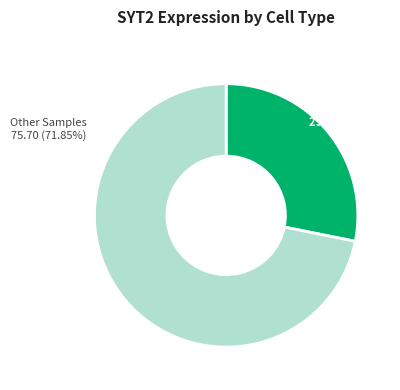

Does any single category account for the majority?

Yes